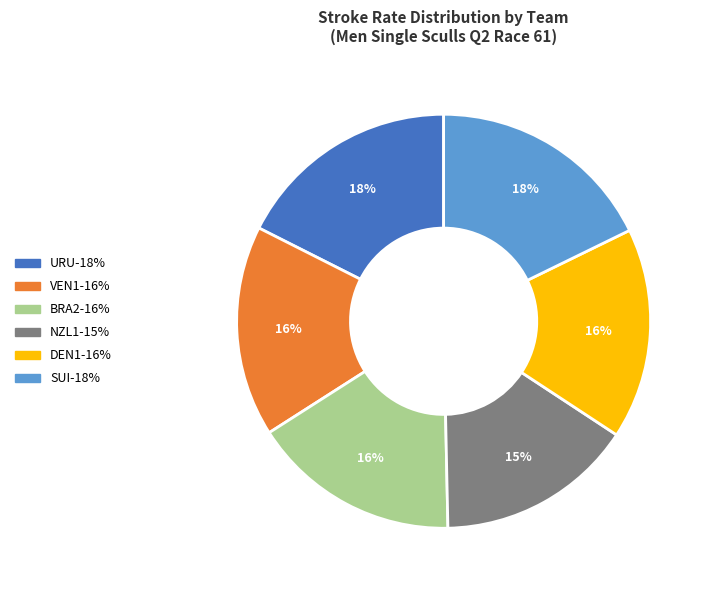

Which category has the smallest portion of the pie?

NZL1